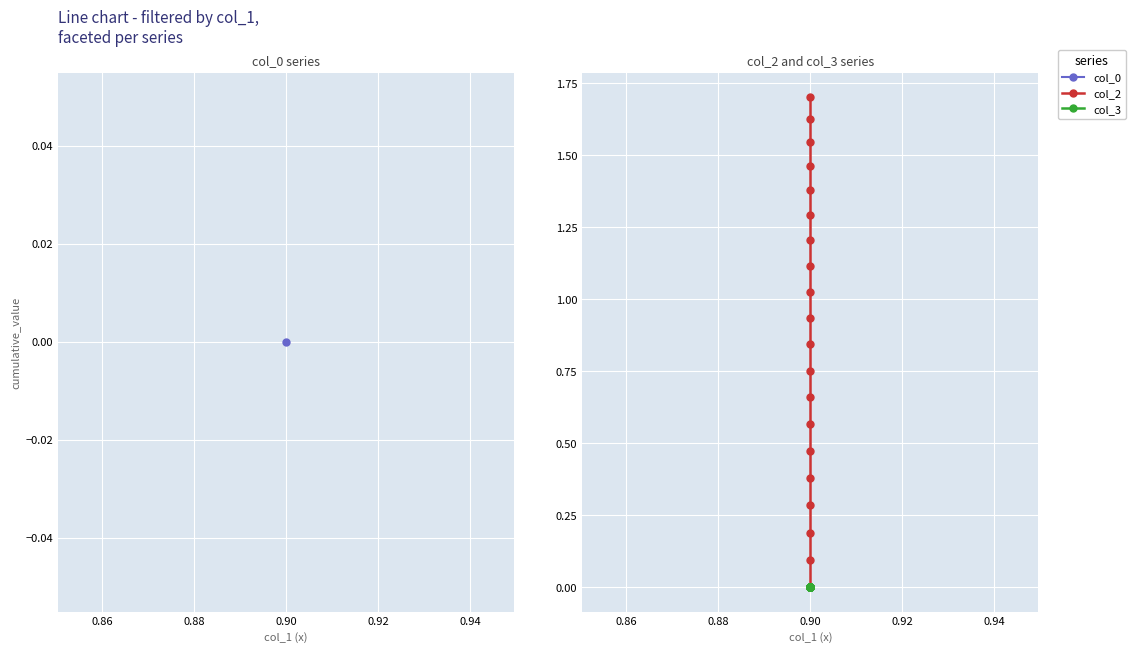

What is the difference between the maximum and minimum values in the col_2 series?

1.7